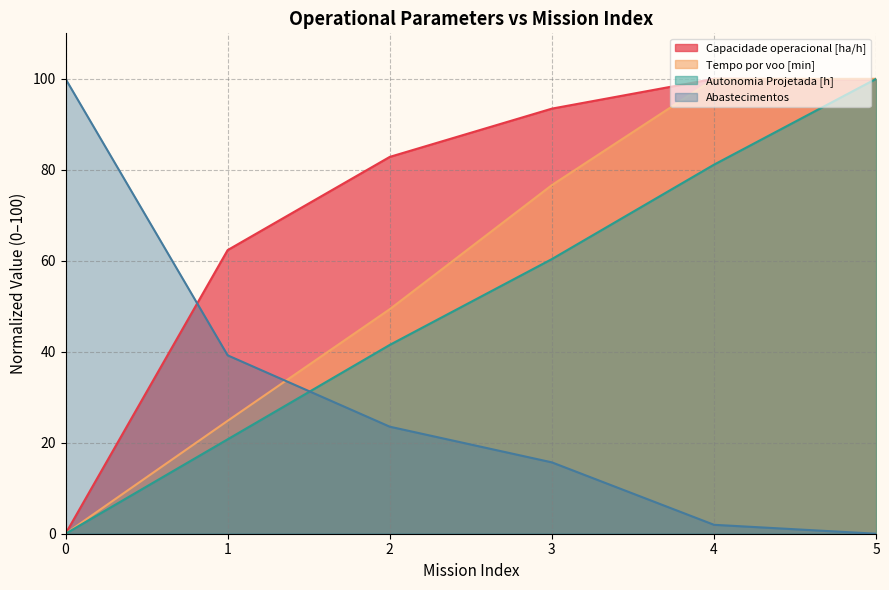

Rank the series at 0 from highest to lowest value.

Abastecimentos, Capacidade operacional [ha/h], Tempo por voo [min], Autonomia Projetada [h]